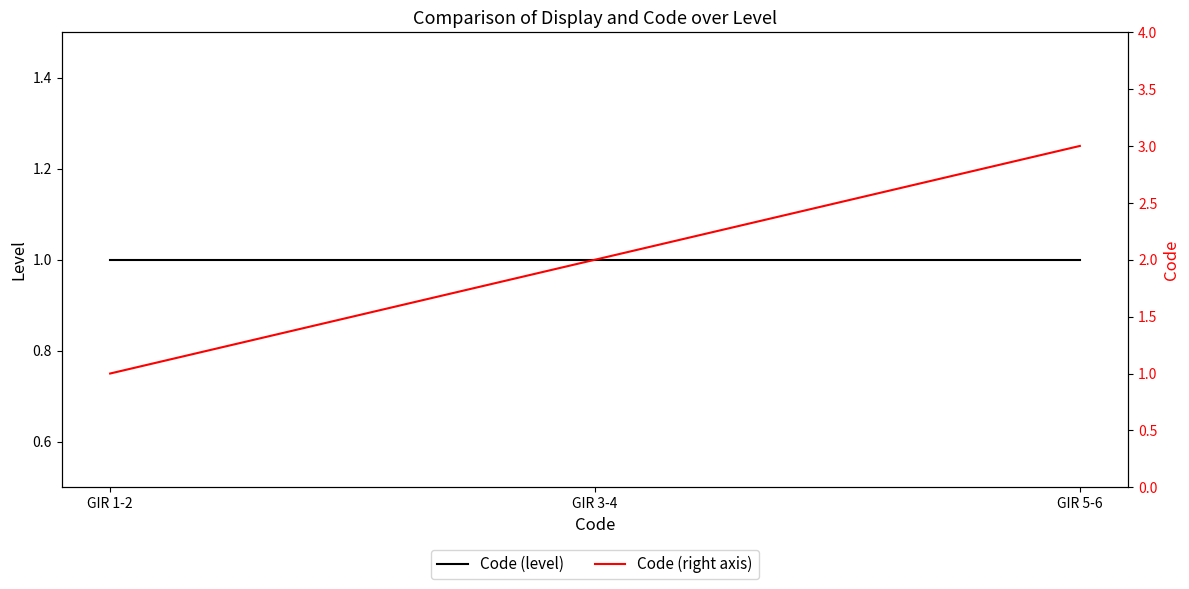

What value does the Code (right axis) series have at GIR 5-6?

3